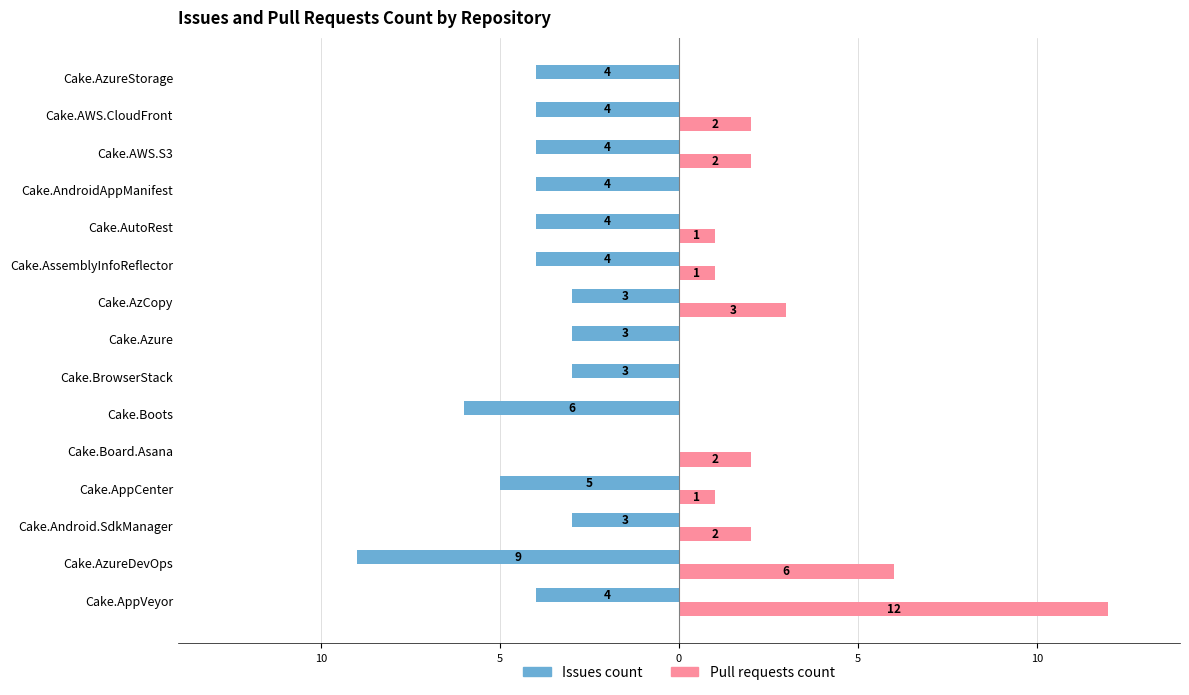

What are all the series names shown in the legend?

Issues count, Pull requests count